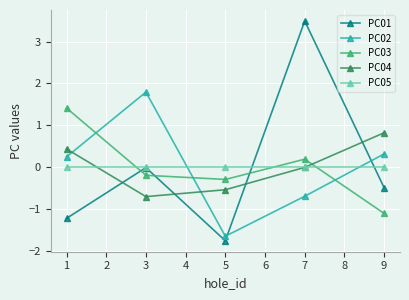

True or false: PC03 has a value of -0.3 at 5.

True